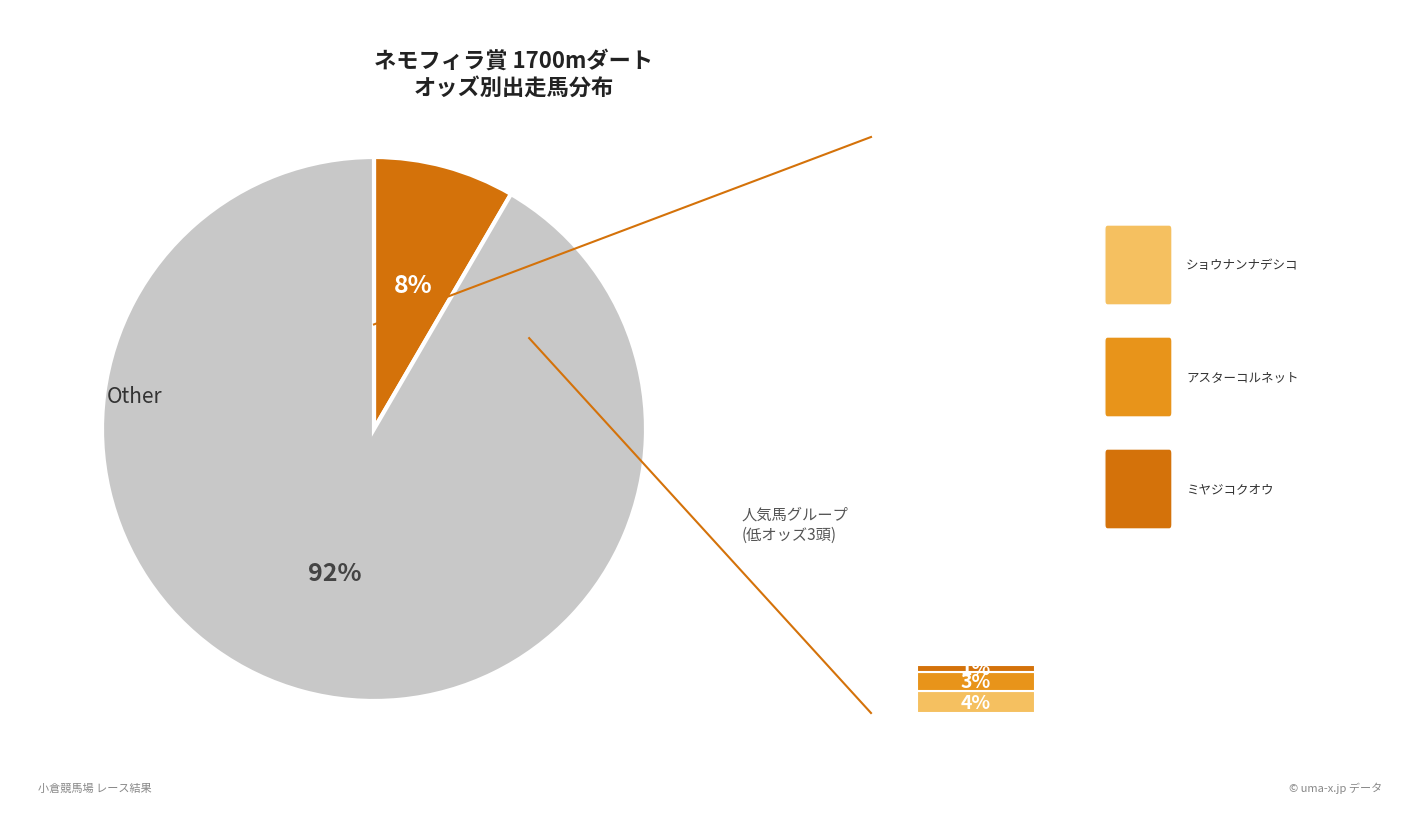

Combined, do ショウナンナデシコ and メイショウダジン account for over 50%?

No